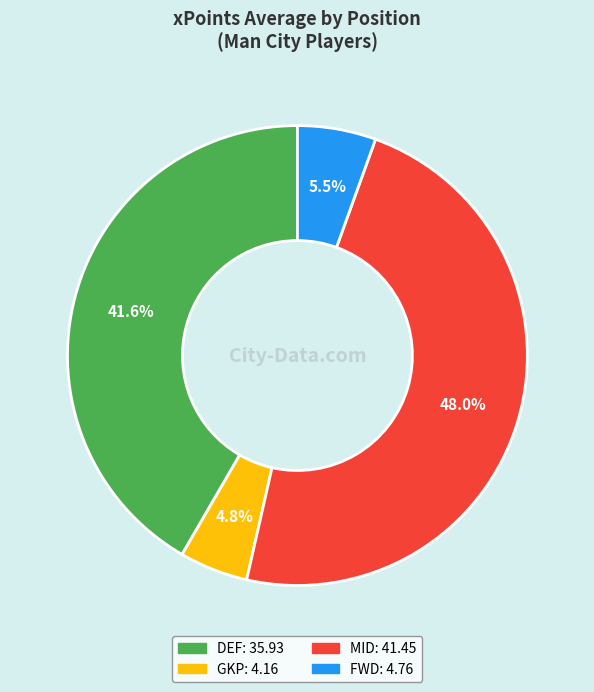

Rank the categories by value from highest to lowest.

MID, DEF, FWD, GKP